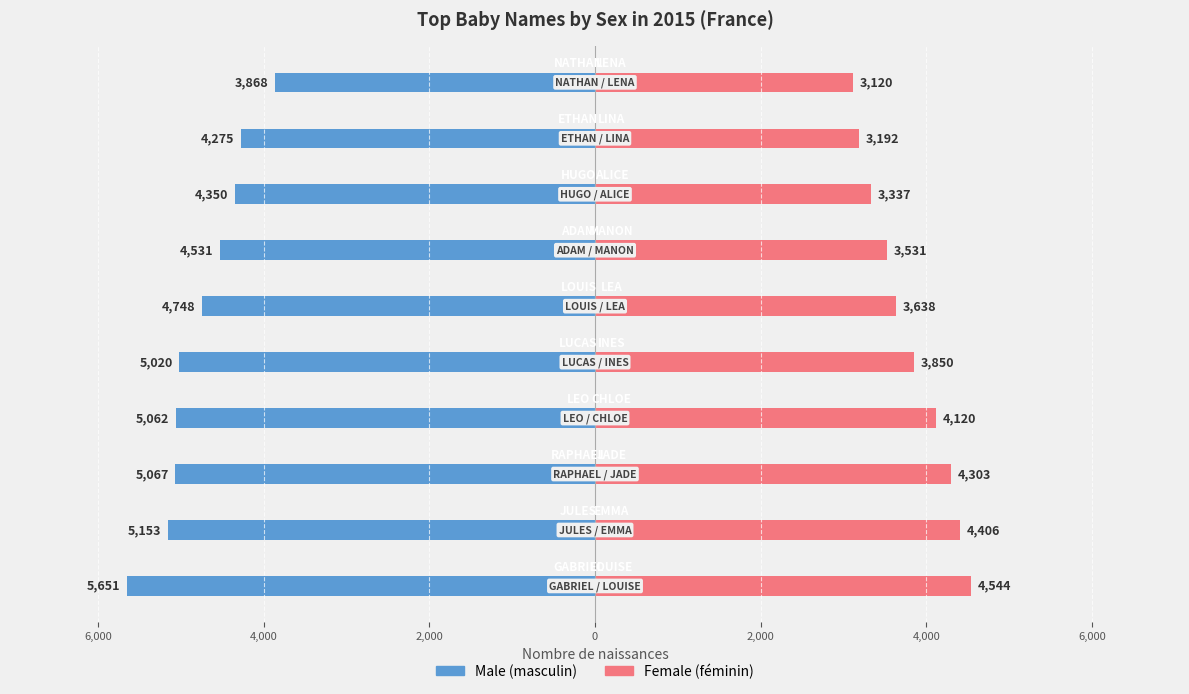

How many bars are there in each group?

2